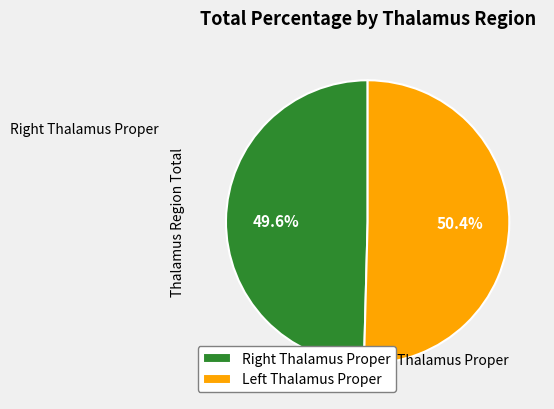

To the nearest percent, what is the difference between the largest and smallest slice percentages?

1%